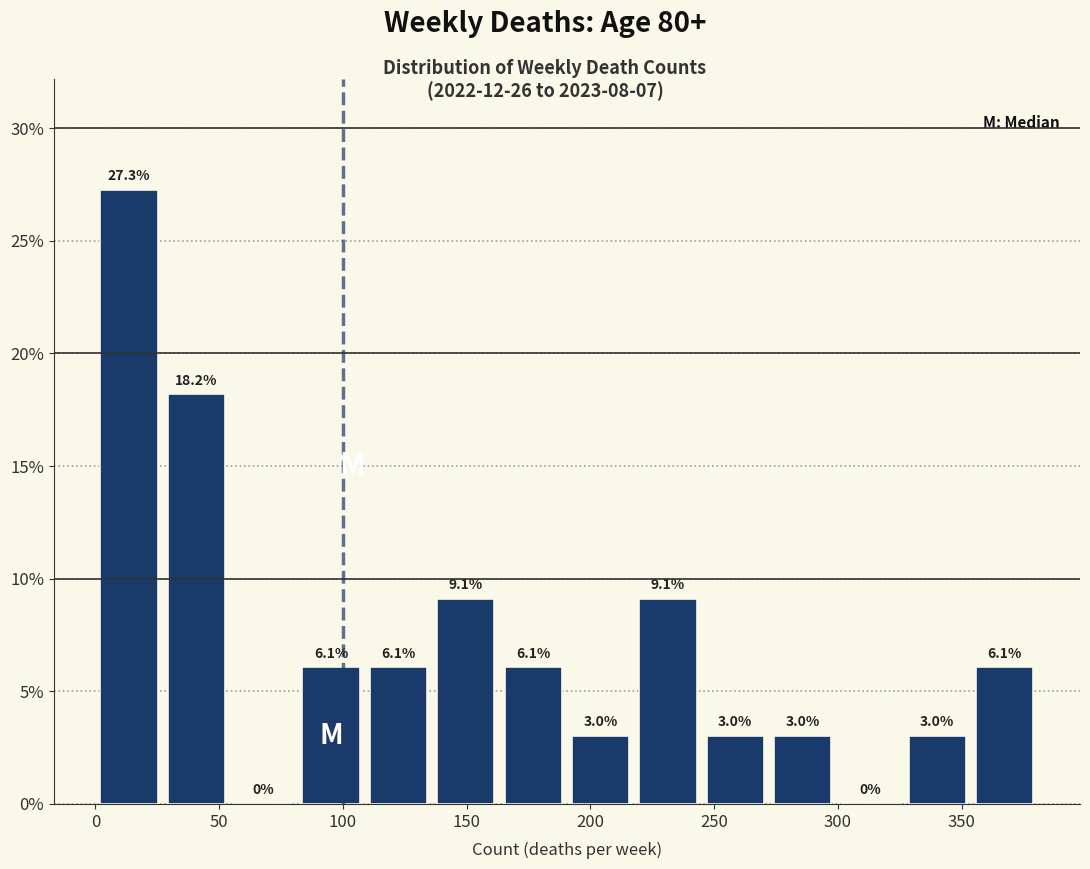

Over which range of the x-axis is the bar tallest?

0 to 25